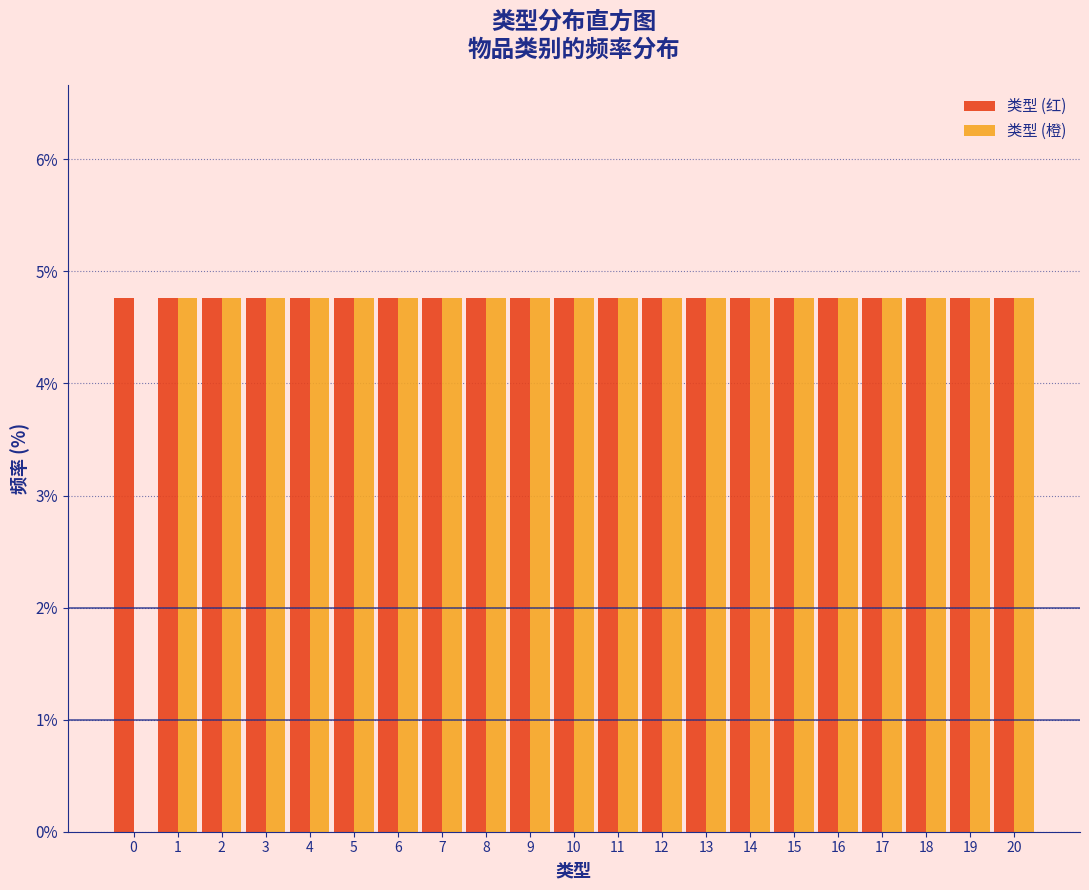

The 类型 (橙) series shows 2.2 at 1. True or false?

False